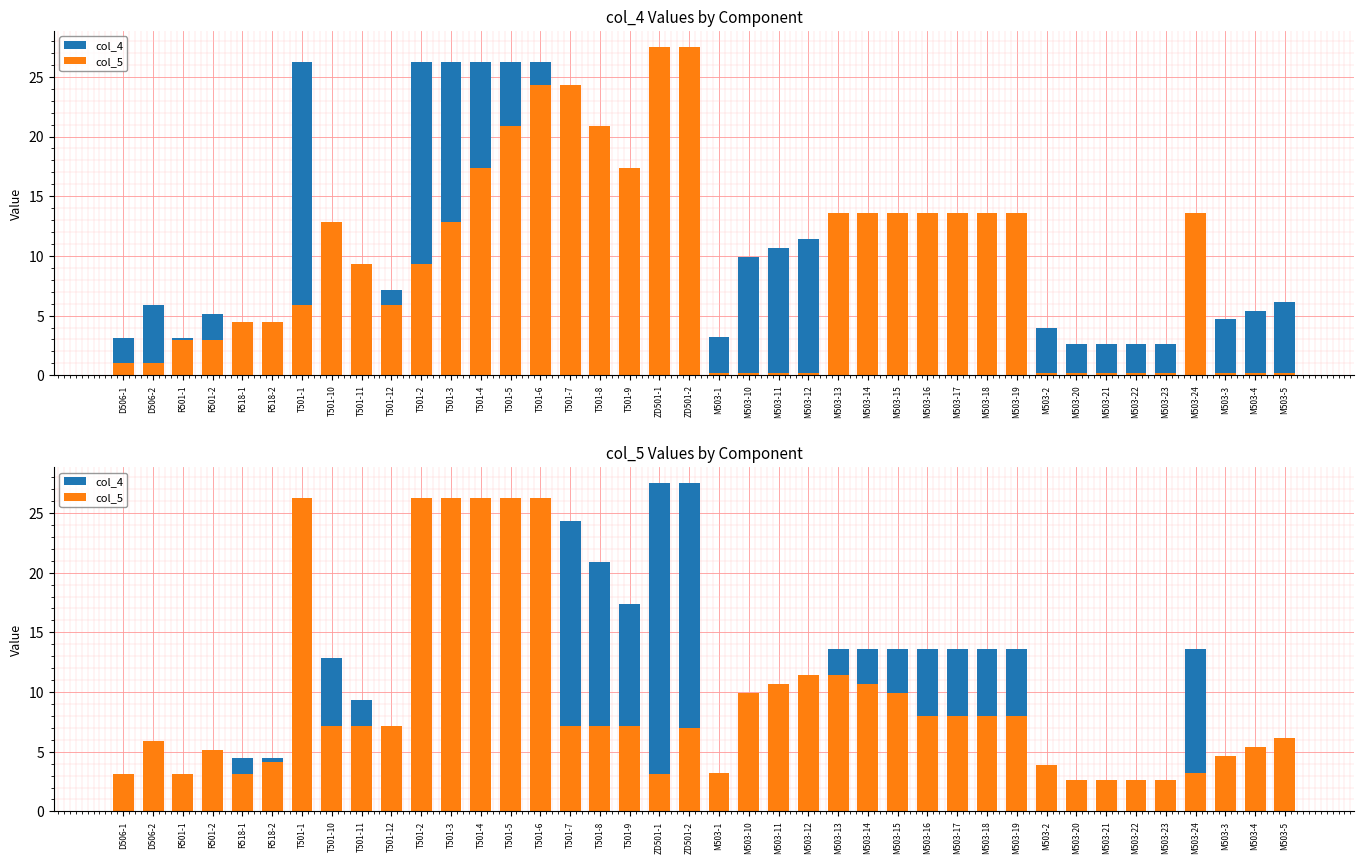

How many groups of bars are there?

40